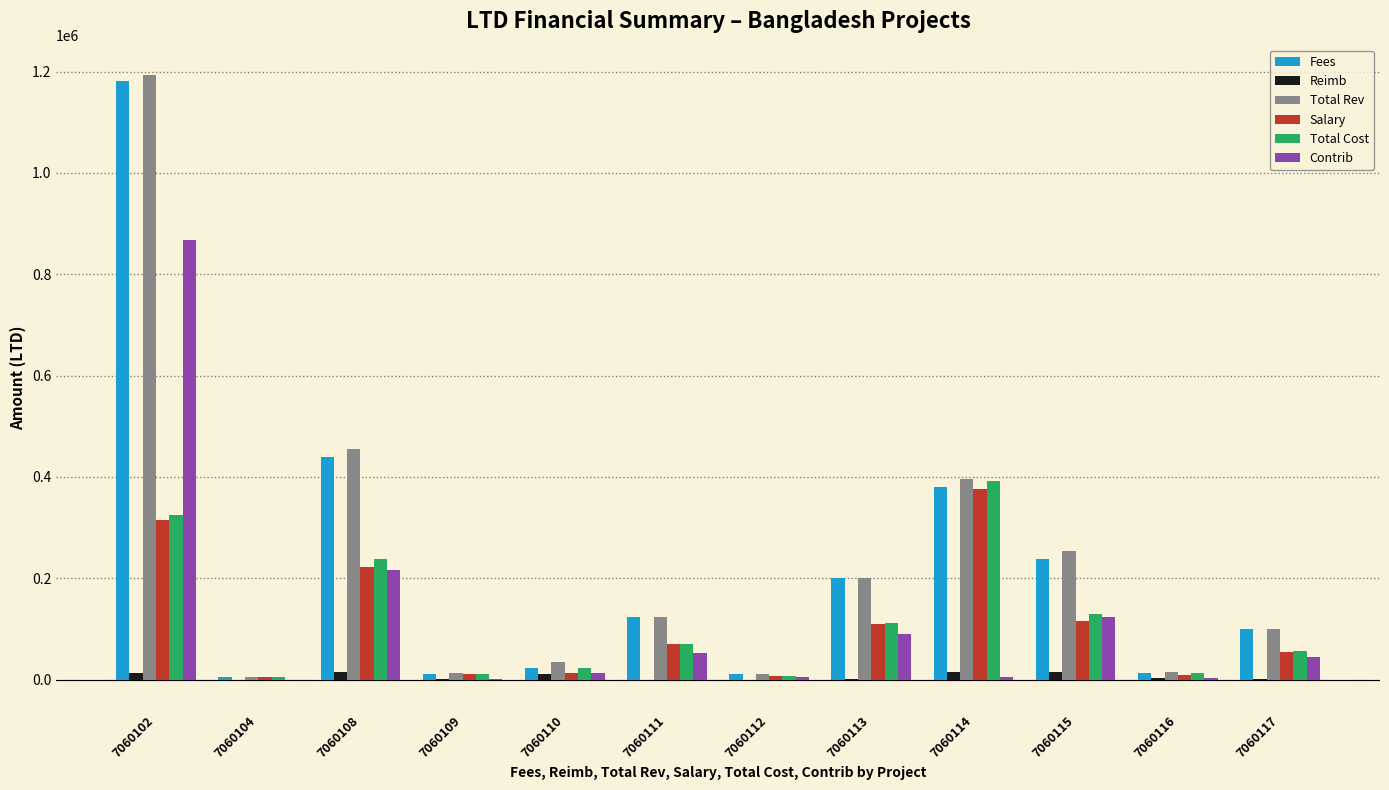

Is it true that Reimb equals 14919.9 at 7060114?

True